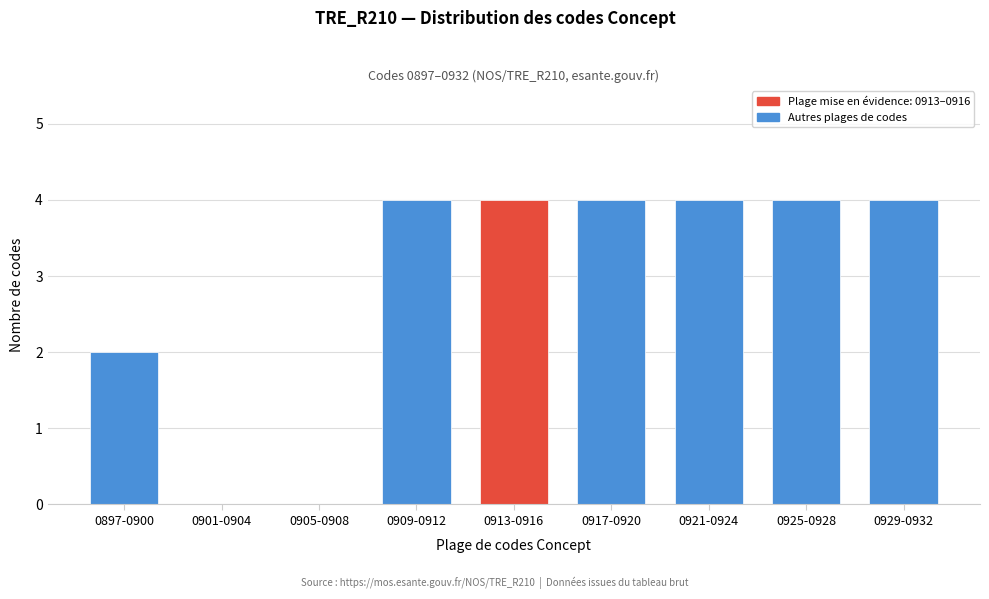

Reading left to right, list all the values displayed in this chart.

0897-0900=2	0901-0904=0	0905-0908=0	0909-0912=4	0913-0916=4	0917-0920=4	0921-0924=4	0925-0928=4	0929-0932=4